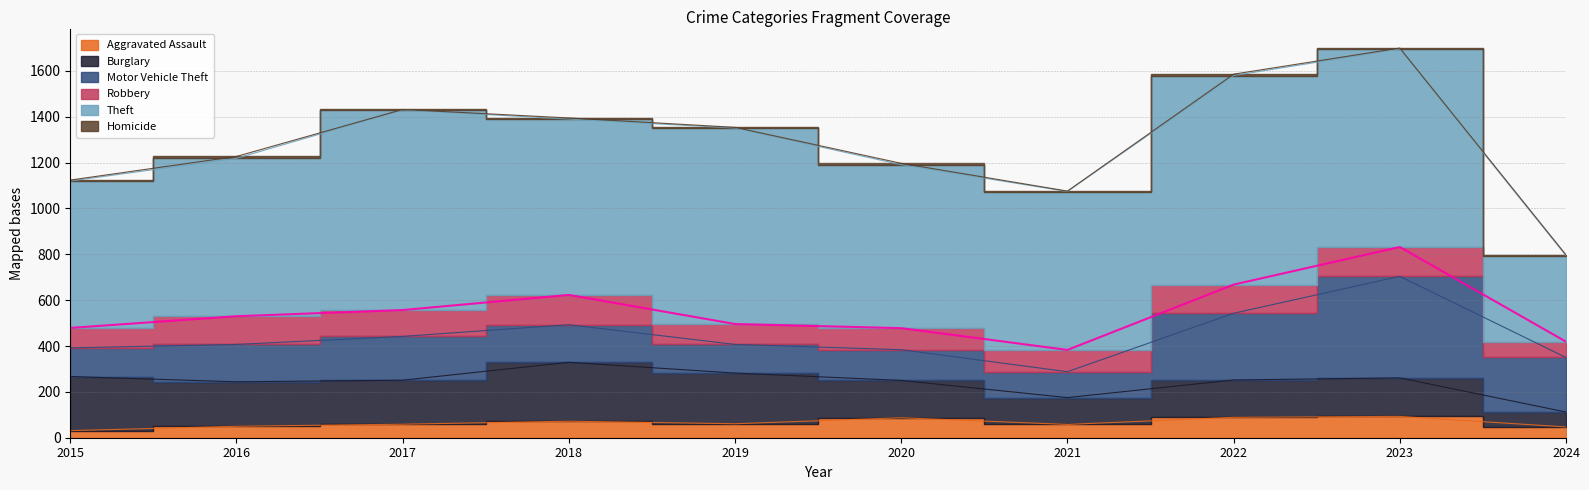

True or false: Robbery and Theft intersect in this chart.

False